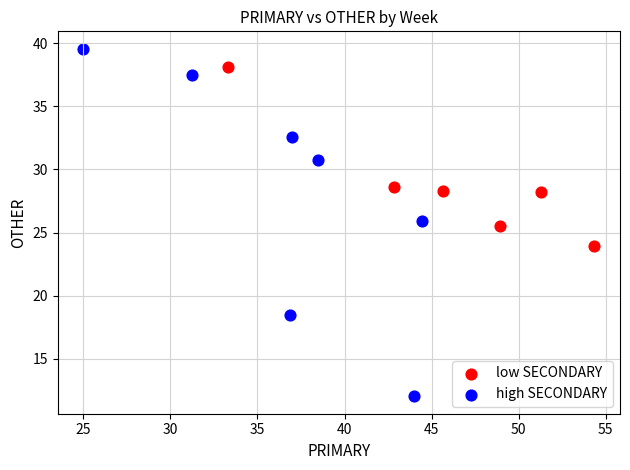

Which series has the widest spread of Y values?

high SECONDARY